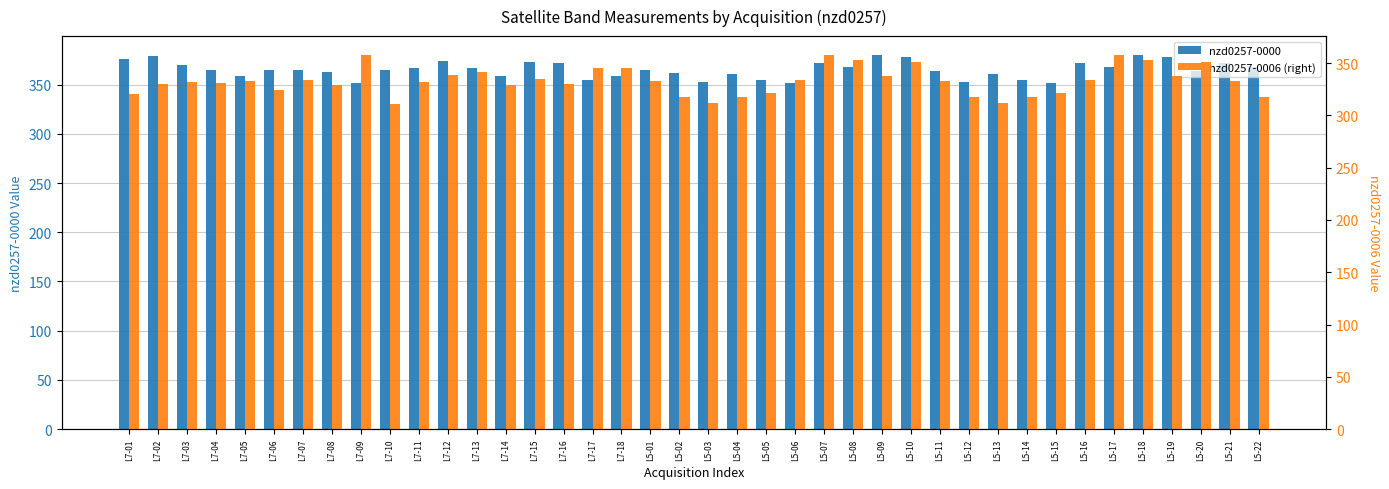

The value of nzd0257-0006 (right) at L7-18 is 345.2. True or false?

True